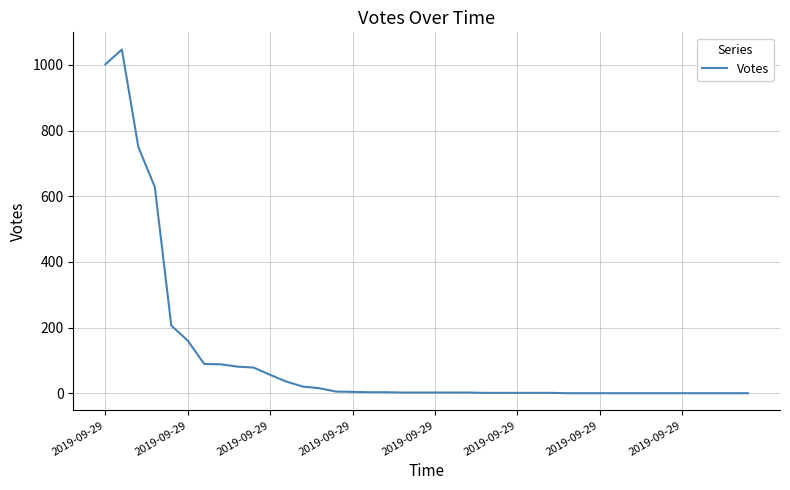

Is this an area chart (filled region under the line)?

No